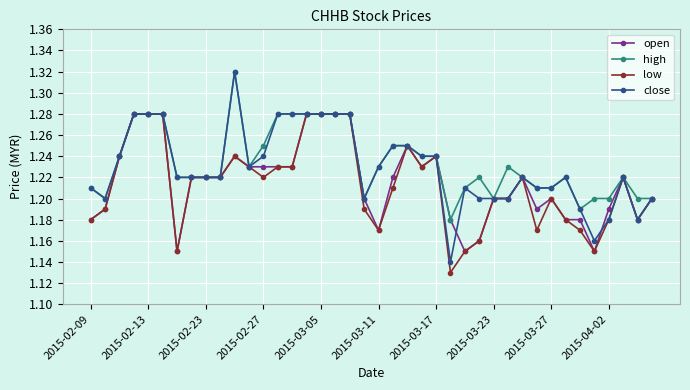

True or false: open has more than 1 points higher than both neighbors.

True